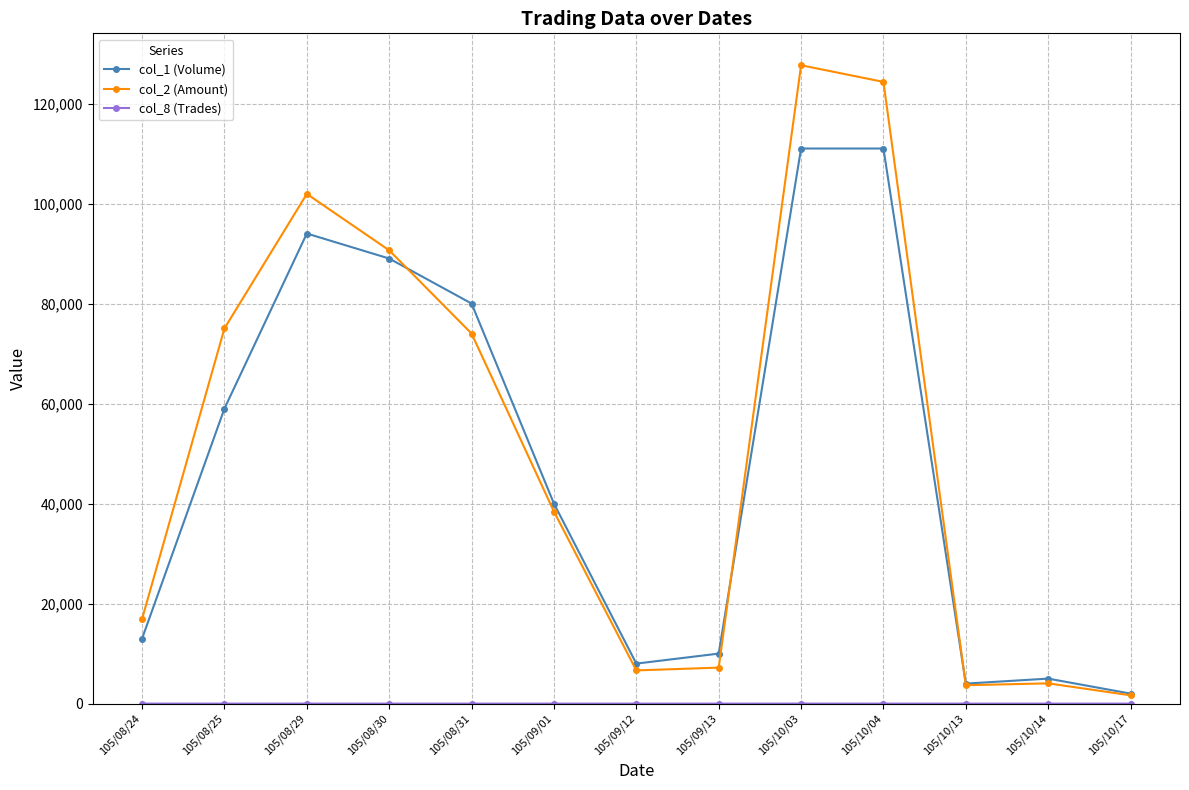

At how many categories does at least one series exceed 50473?

6